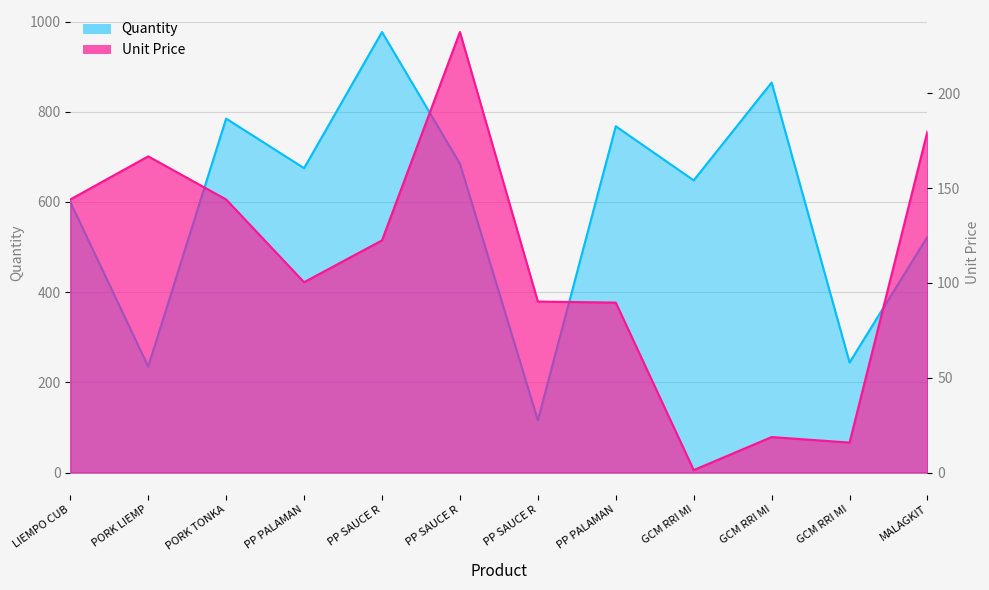

What is the value of the Quantity point at the 10th from the left?

865.0